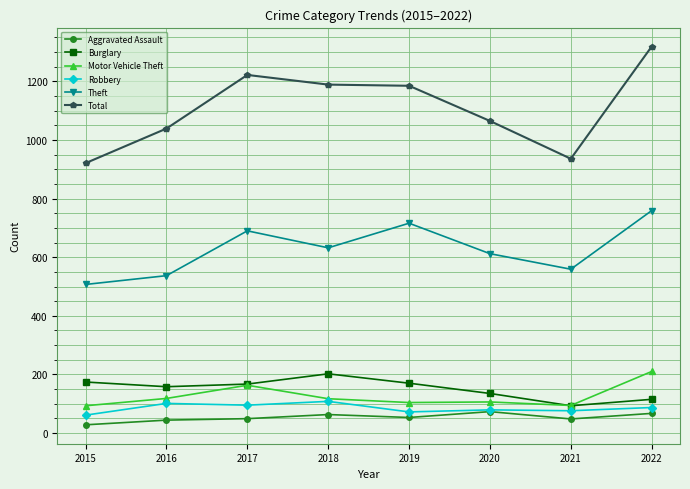

What is the sum of the Total values at 2017 and 2022?

2541